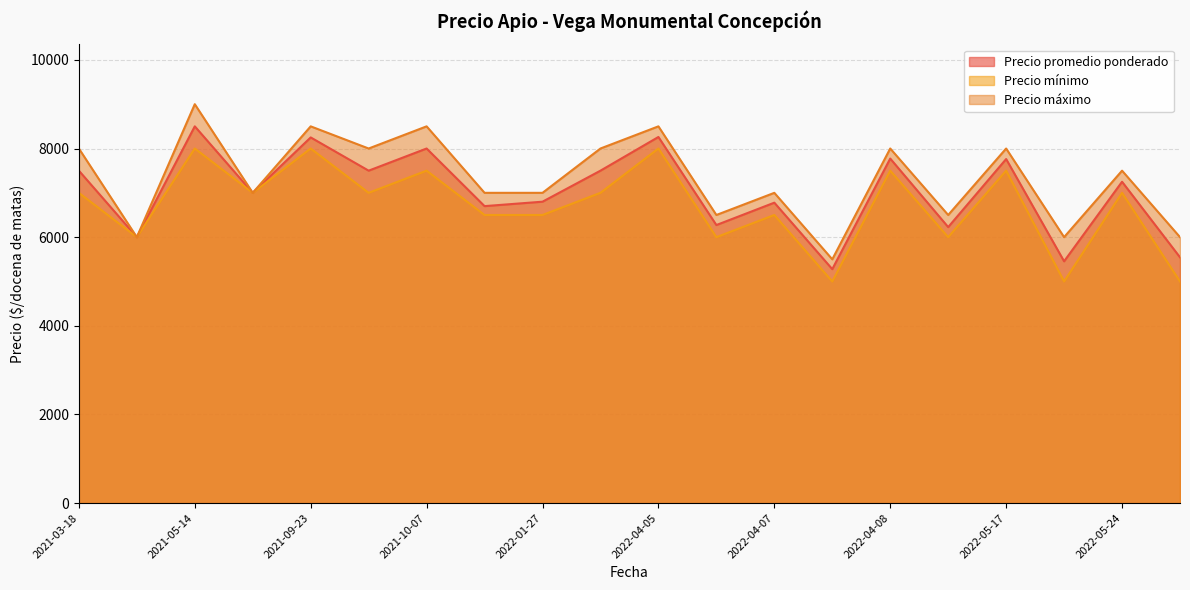

What is the difference between the maximum and minimum values in the Precio promedio ponderado series?

3222